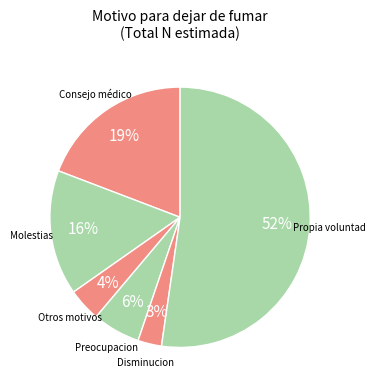

How many segments does this pie chart have?

6